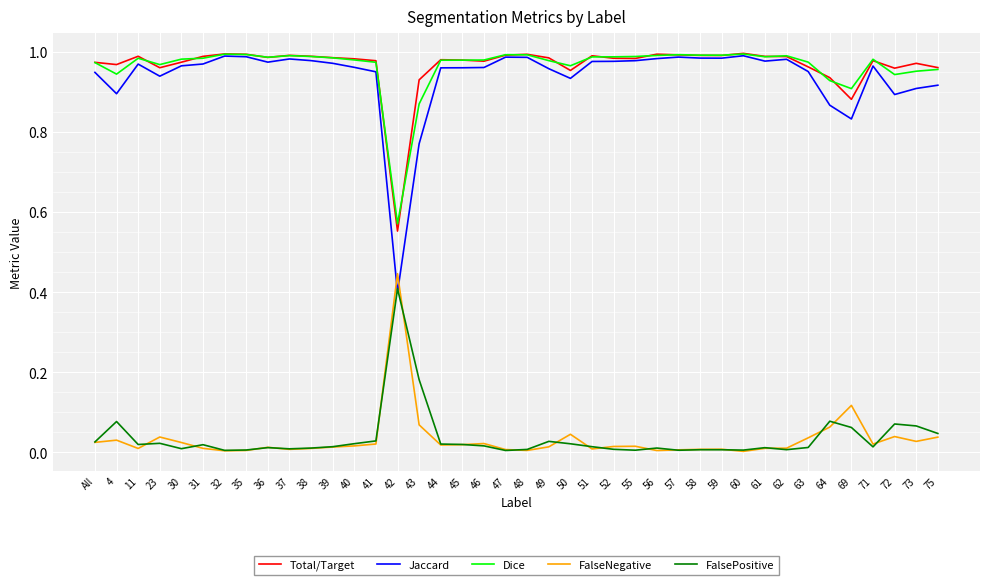

The Jaccard series shows 1.5 at 49. True or false?

False